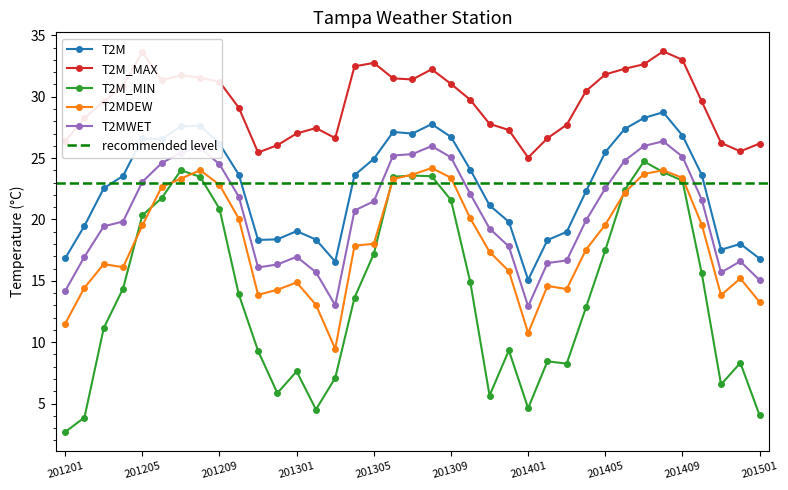

How many data points does each series have?

37